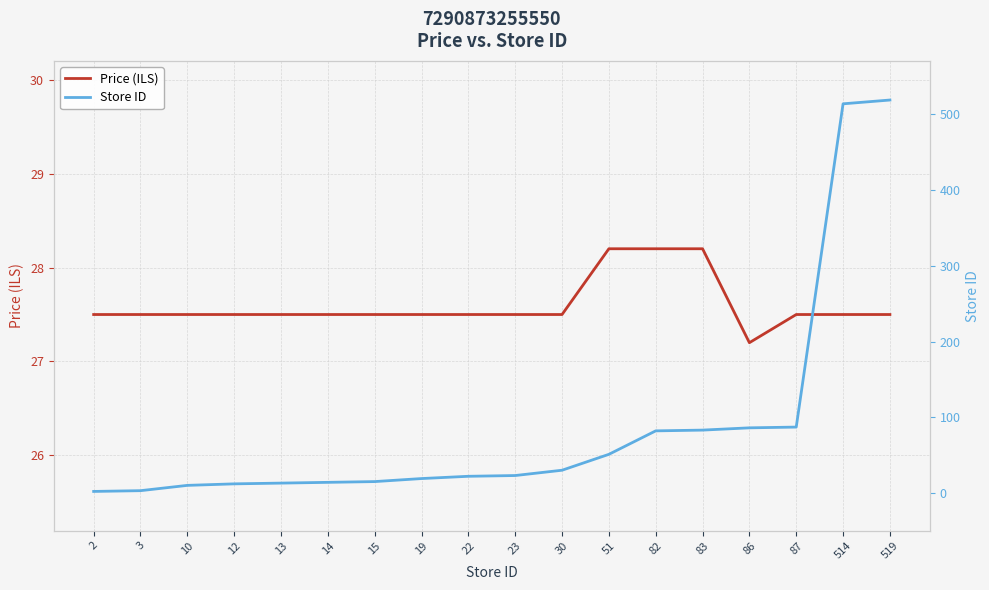

List the labels in order of Price (ILS) value, smallest first.

86, 2, 3, 10, 12, 13, 14, 15, 19, 22, 23, 30, 87, 514, 519, 51, 82, 83